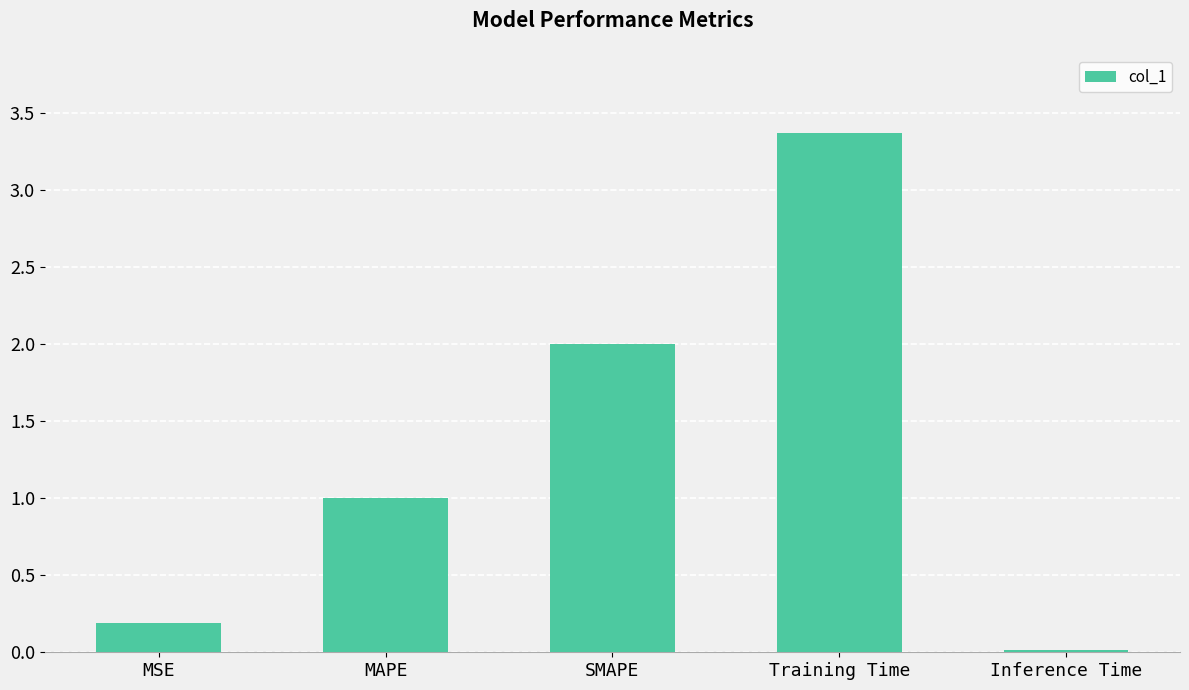

List the labels in order of value, smallest first.

Inference Time, MSE, MAPE, SMAPE, Training Time